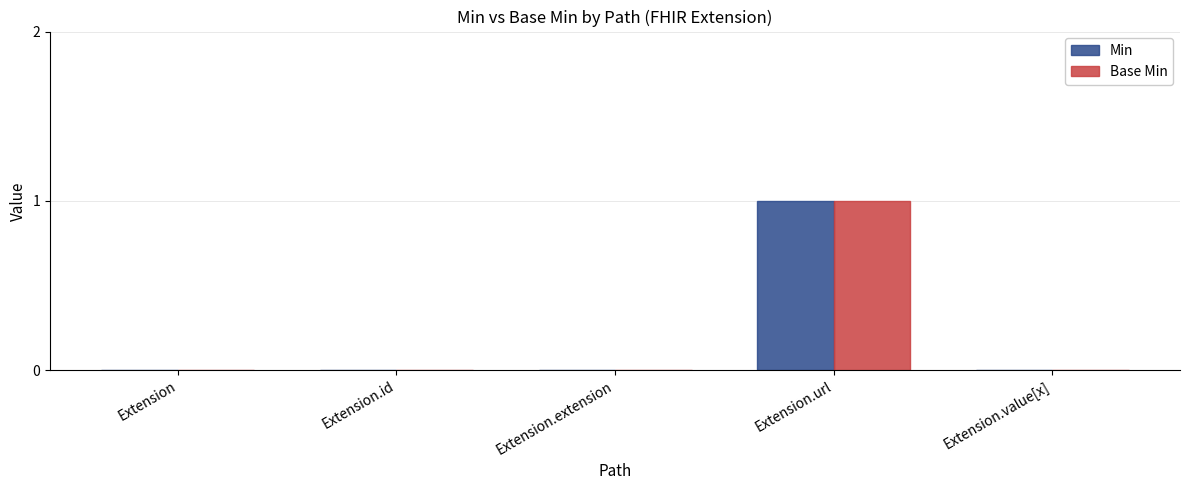

Reading left to right, what are all the values shown in this chart?

Min: Extension=0	Extension.id=0	Extension.extension=0	Extension.url=1	Extension.value[x]=0
Base Min: Extension=0	Extension.id=0	Extension.extension=0	Extension.url=1	Extension.value[x]=0